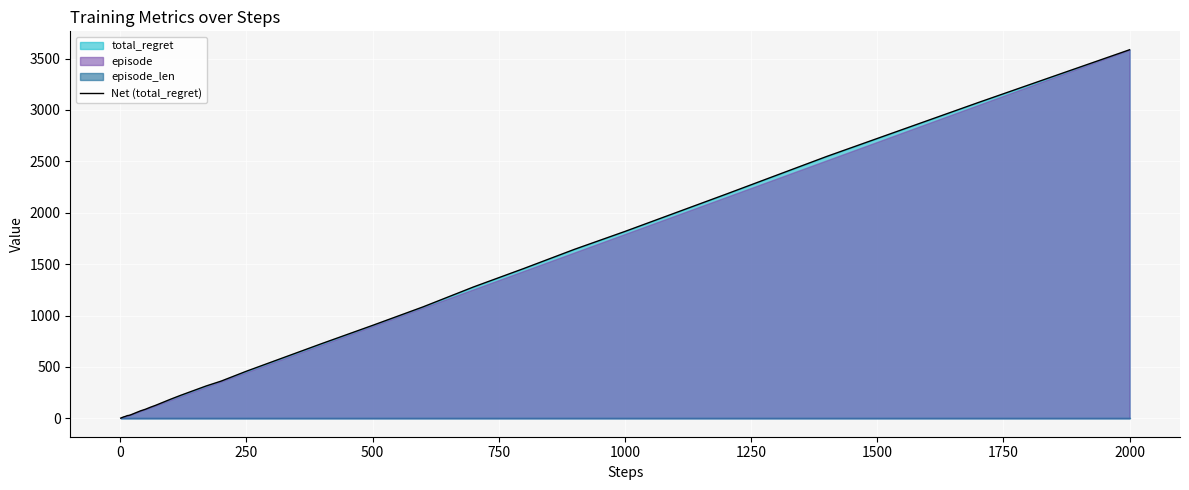

What is the difference between the maximum and minimum values?

3584